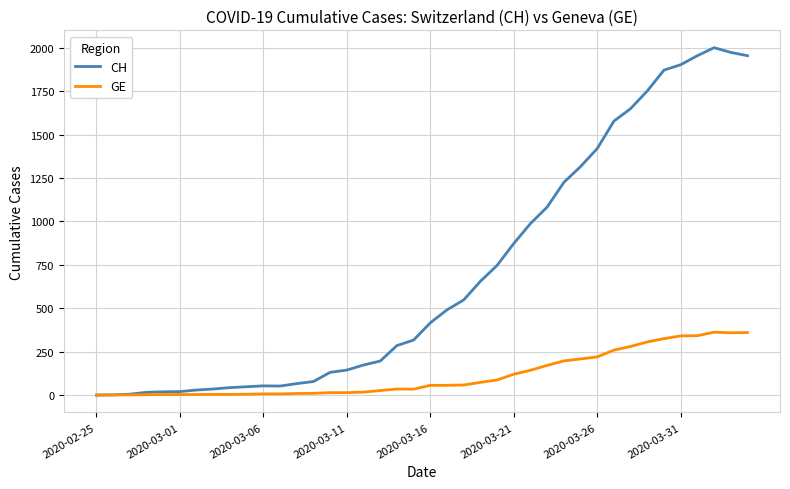

What is the greatest value displayed?

2001